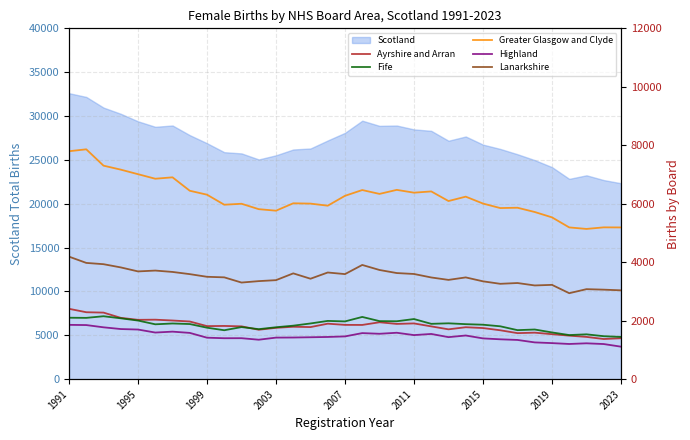

What is the highest value of the Scotland series?

32605